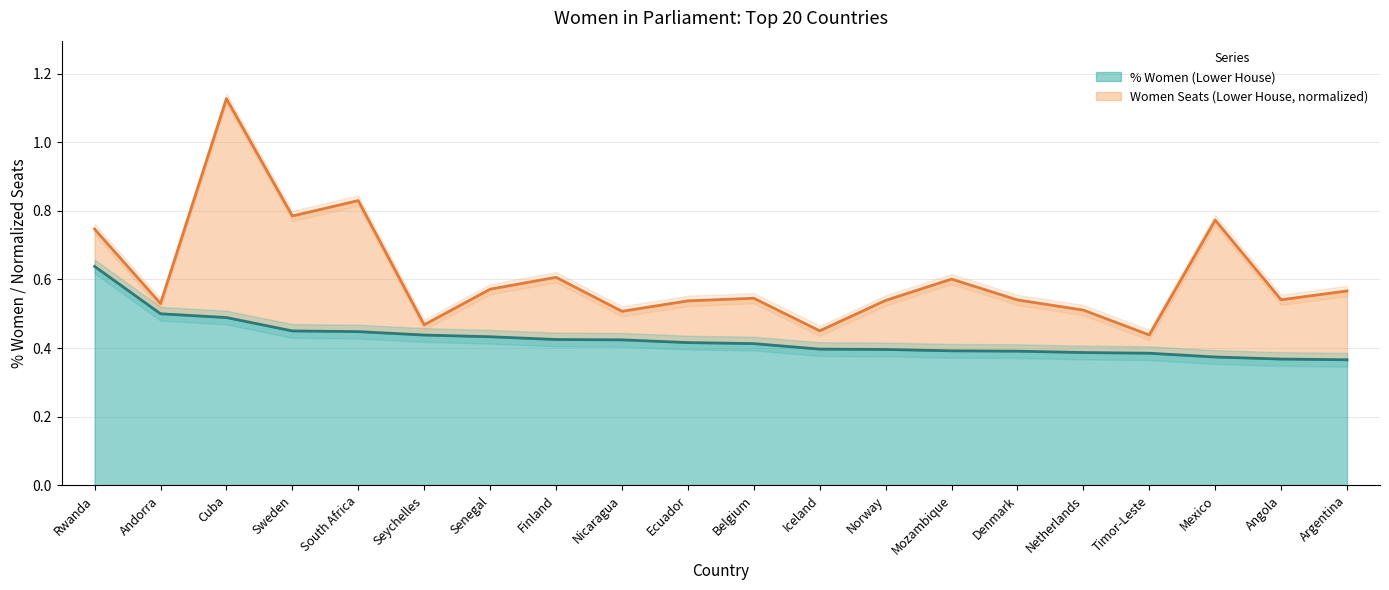

List the labels in order of value, smallest first.

Argentina, Angola, Mexico, Timor-Leste, Netherlands, Denmark, Mozambique, Norway, Iceland, Belgium, Ecuador, Nicaragua, Finland, Senegal, Seychelles, South Africa, Sweden, Cuba, Andorra, Rwanda